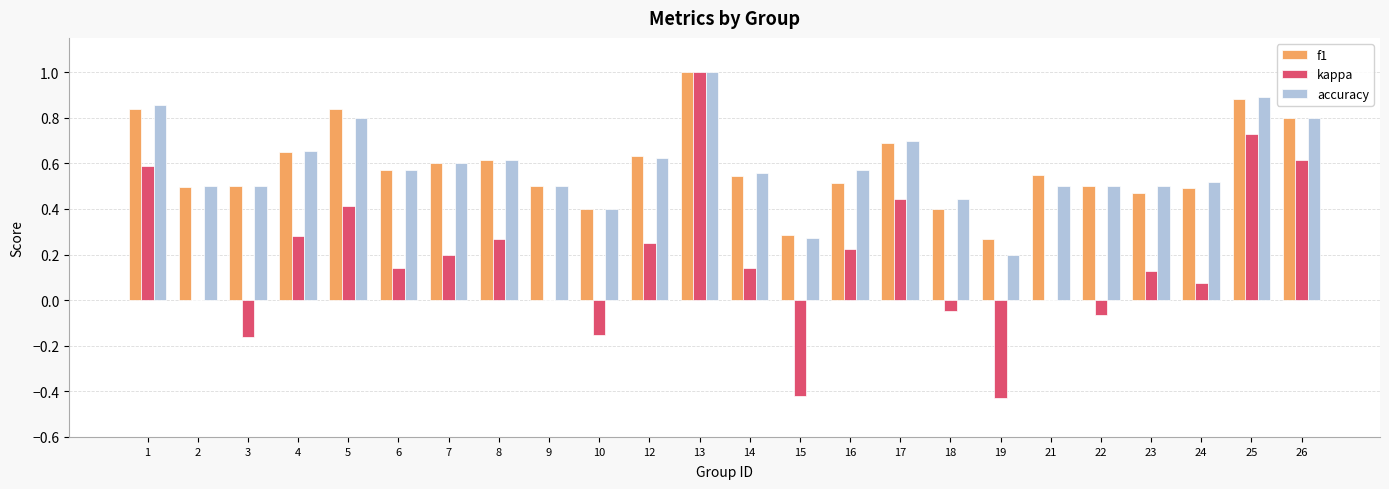

Are the bars horizontal?

No